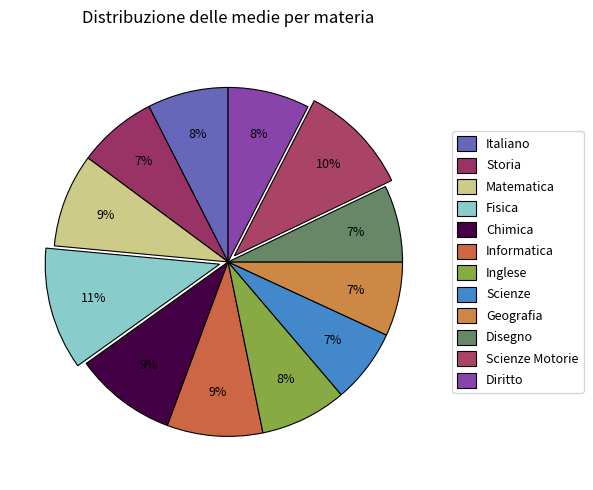

To the nearest percent, what percentage of the pie is Disegno?

7%